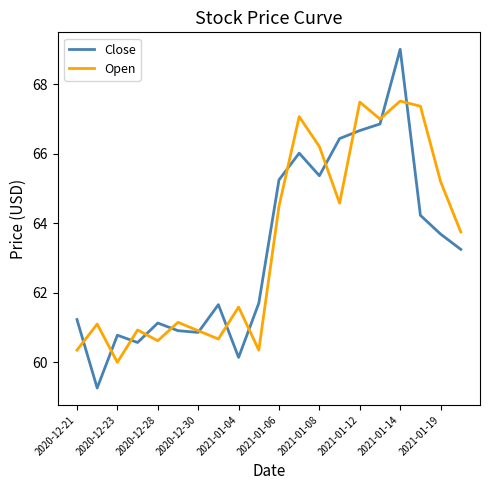

Which series has the widest spread of values?

Close